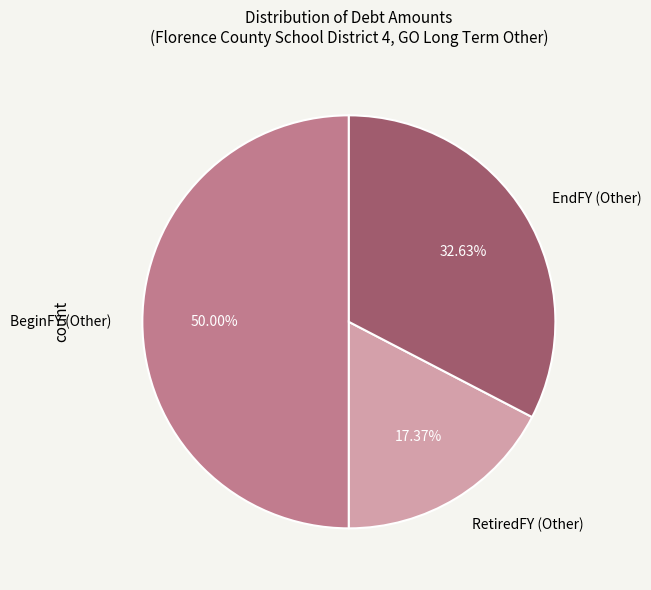

Is RetiredFY (Other) the majority of the pie?

No